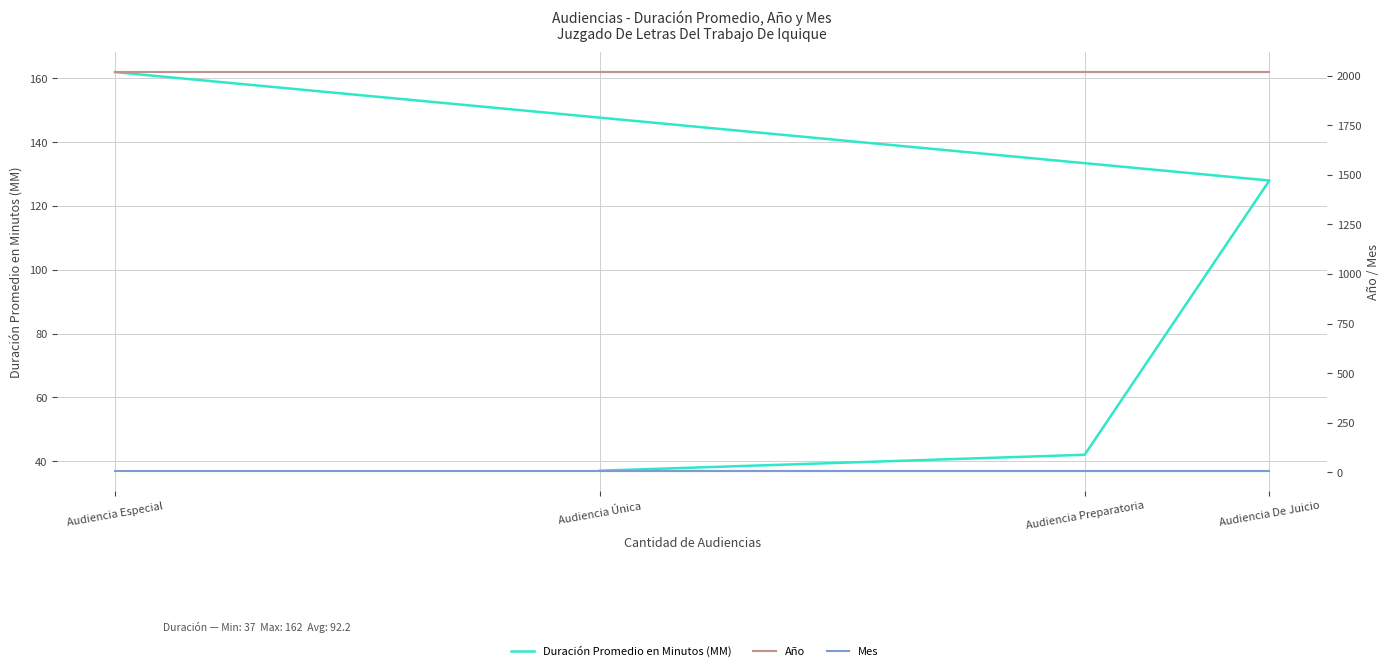

Between Audiencia De Juicio and Audiencia Única, which series saw the biggest shift?

Duración Promedio en Minutos (MM)